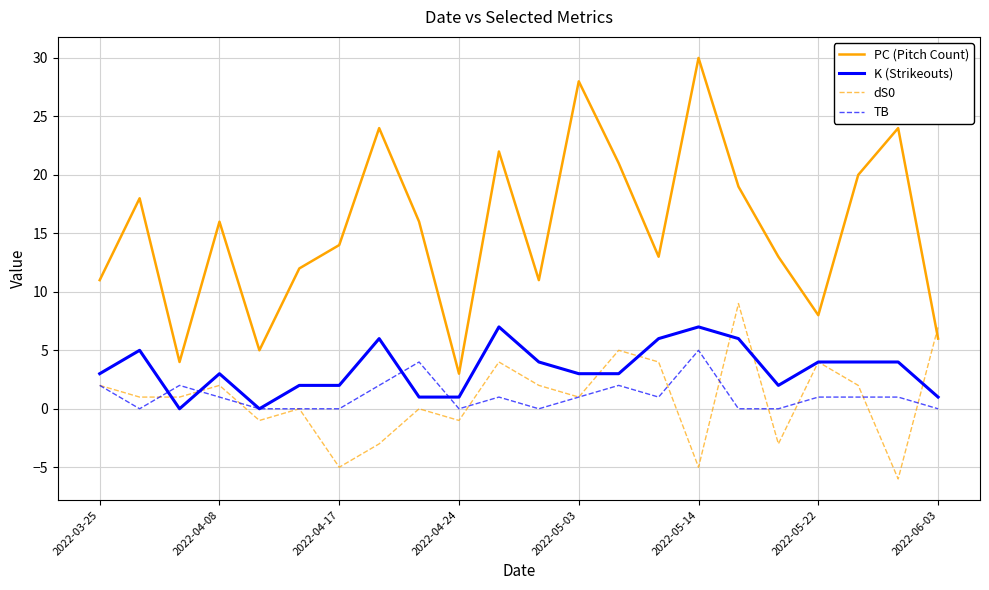

True or false: PC (Pitch Count) has more than 1 points higher than both neighbors.

True